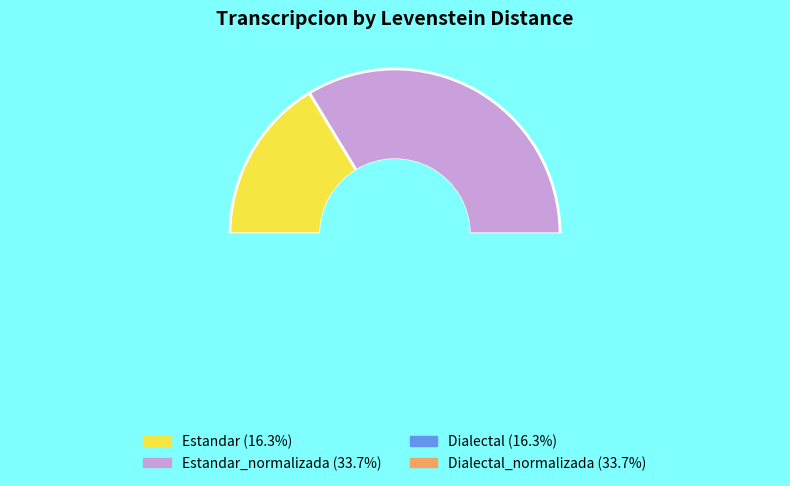

How many segments does this pie chart have?

4